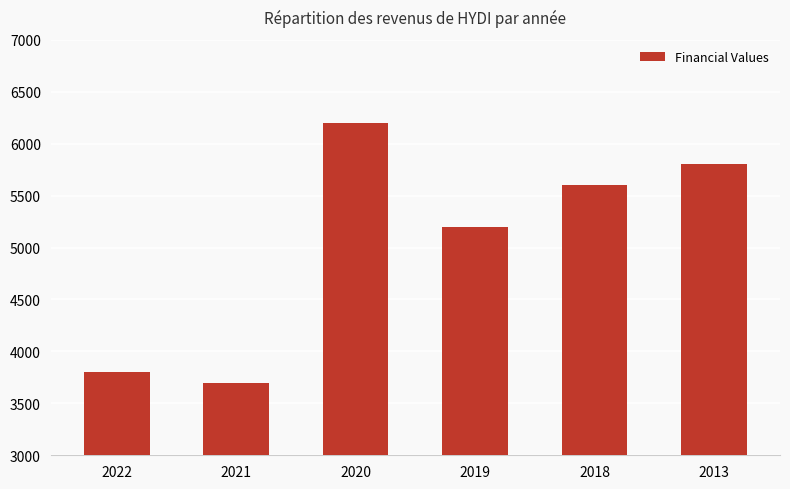

At which label is the value closest to 4950?

2019